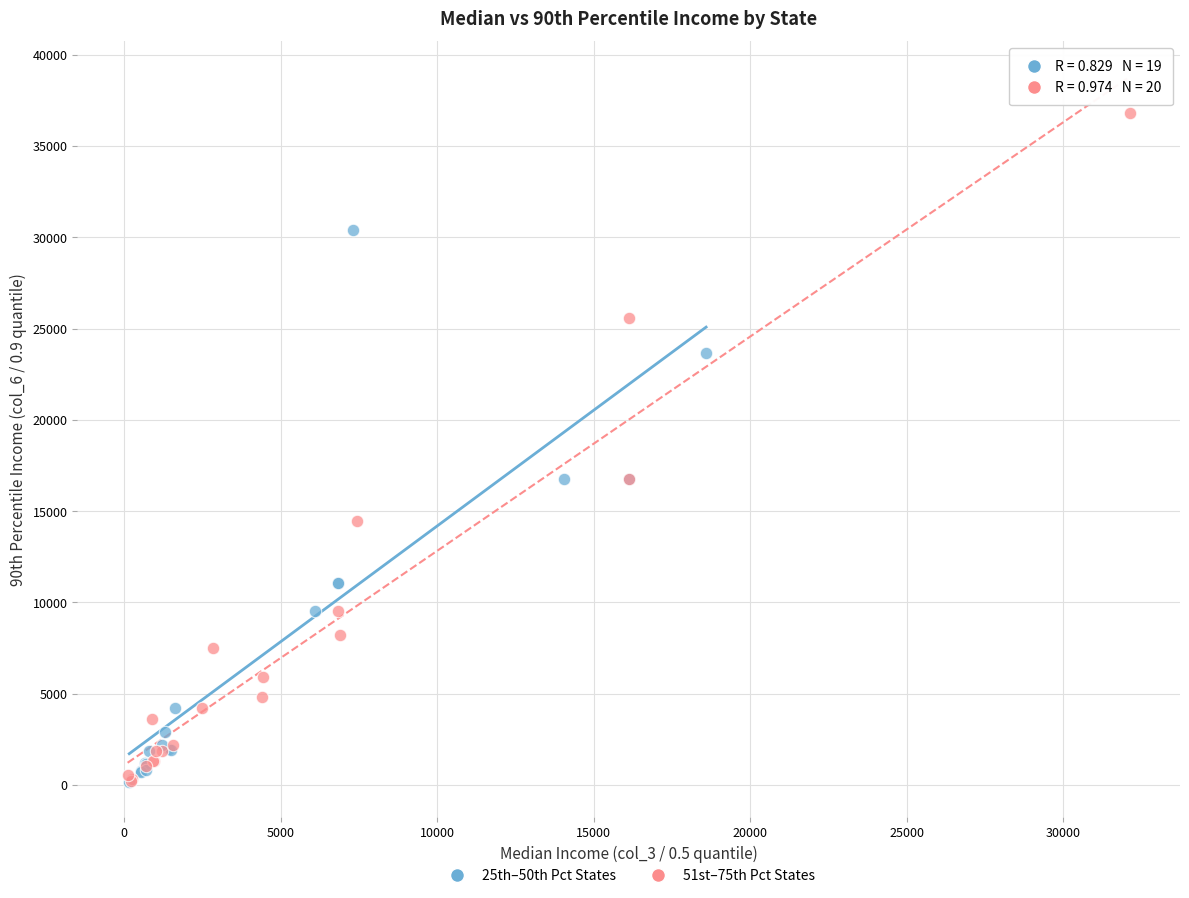

Which series reaches the maximum Y coordinate?

51st–75th Pct States